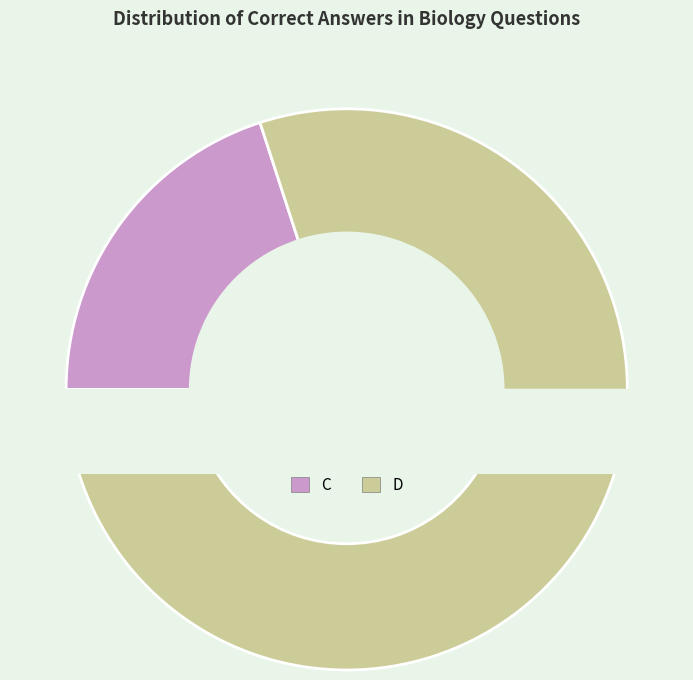

Count the number of slices in the pie.

2